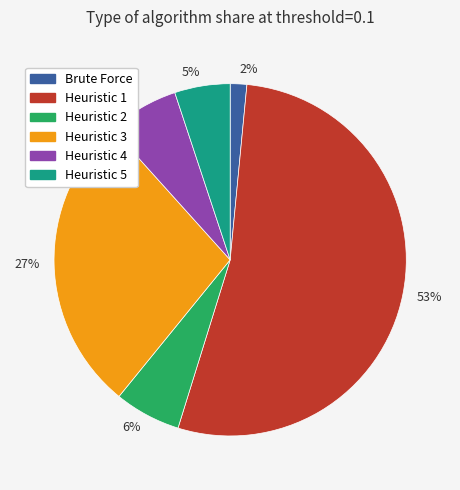

To the nearest percent, what is the average slice percentage?

17%